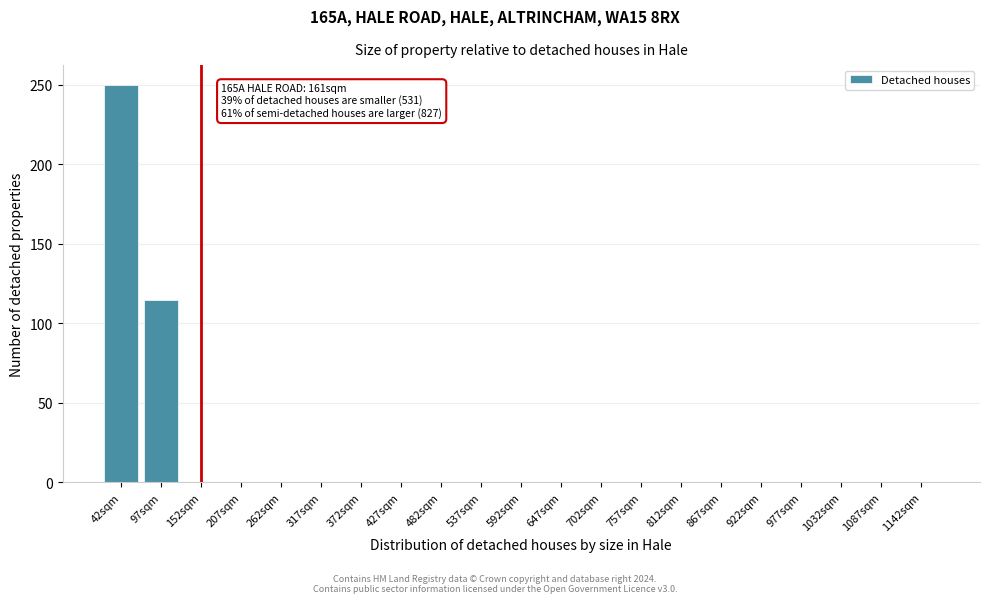

Reading left to right, list all the values displayed in this chart.

42sqm=250	97sqm=115	152sqm=0	207sqm=0	262sqm=0	317sqm=0	372sqm=0	427sqm=0	482sqm=0	537sqm=0	592sqm=0	647sqm=0	702sqm=0	757sqm=0	812sqm=0	867sqm=0	922sqm=0	977sqm=0	1032sqm=0	1087sqm=0	1142sqm=0